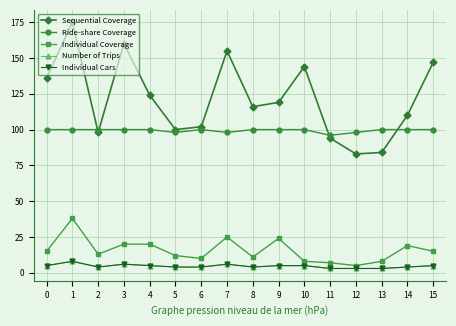

At how many categories does at least one series exceed 162?

1